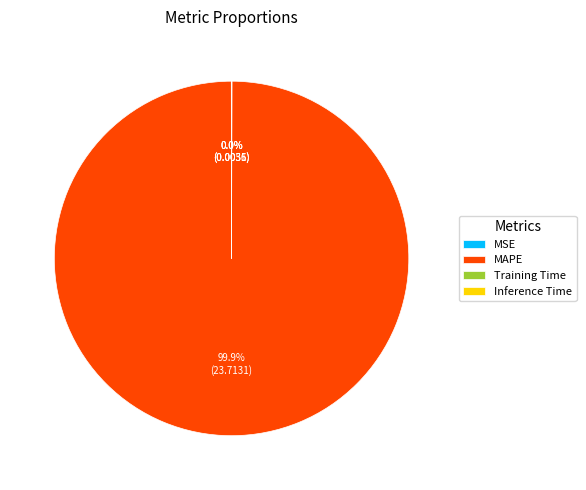

To the nearest percent, what is the difference between the largest and smallest slice percentages?

100%